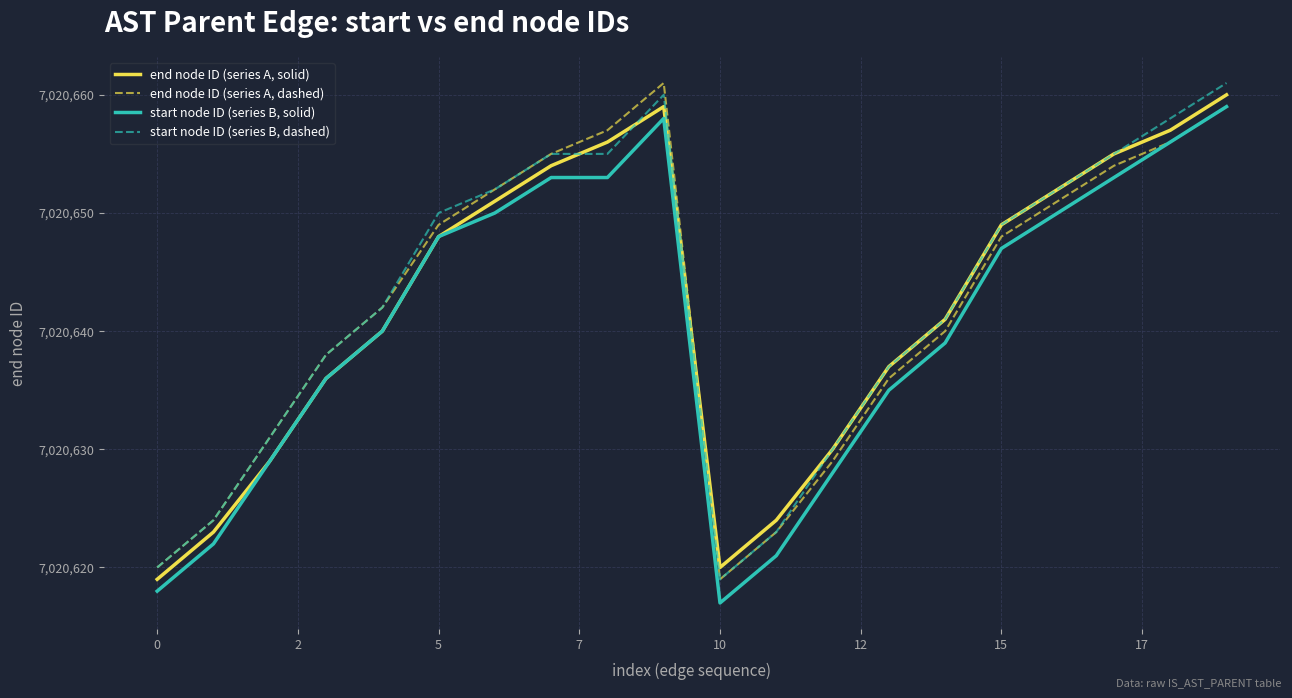

How many lines are shown in the chart?

4